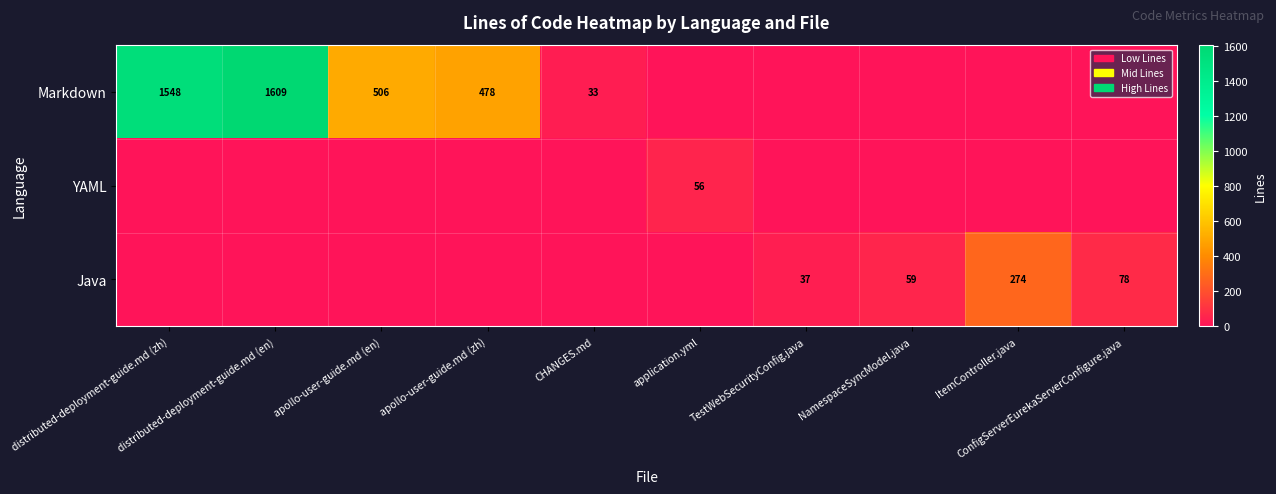

Which series has the largest range (max minus min)?

Markdown